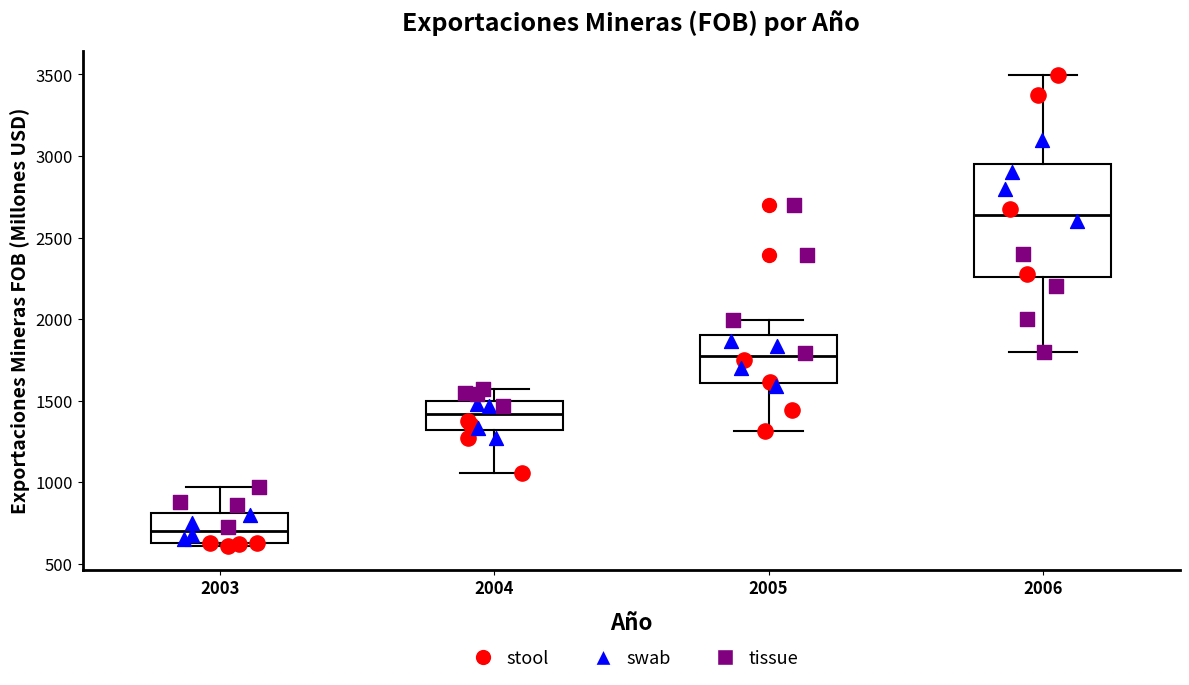

Comparing the boxes themselves (not the whiskers), which one is the tallest?

2006